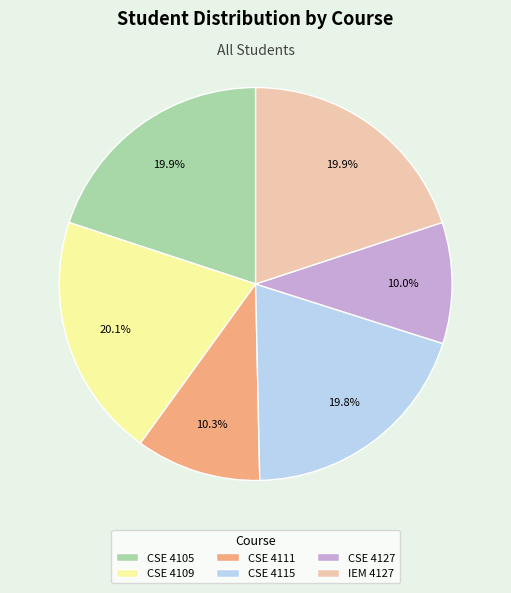

Combined, what portion of the pie is CSE 4109 and CSE 4105?

40.0%